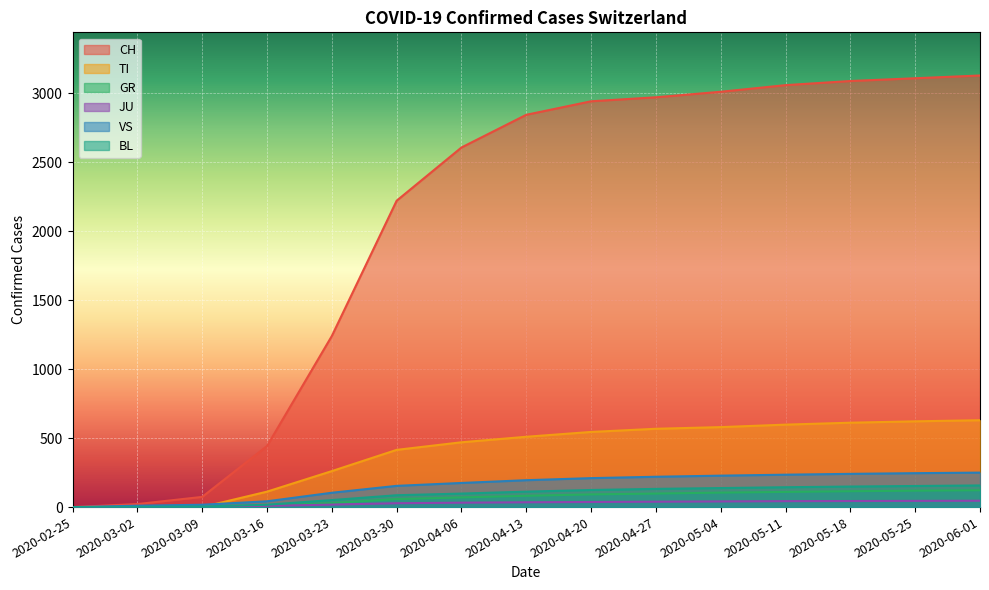

Rank the series at 2020-04-13 from highest to lowest value.

CH, TI, VS, BL, GR, JU